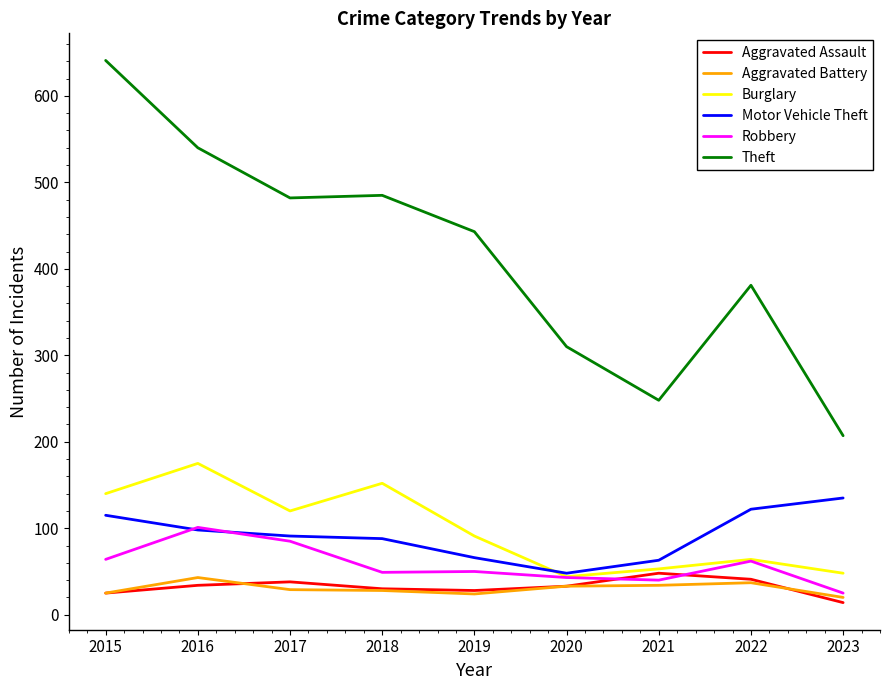

In Theft, how many points are lower than both neighbors (excluding endpoints)?

2